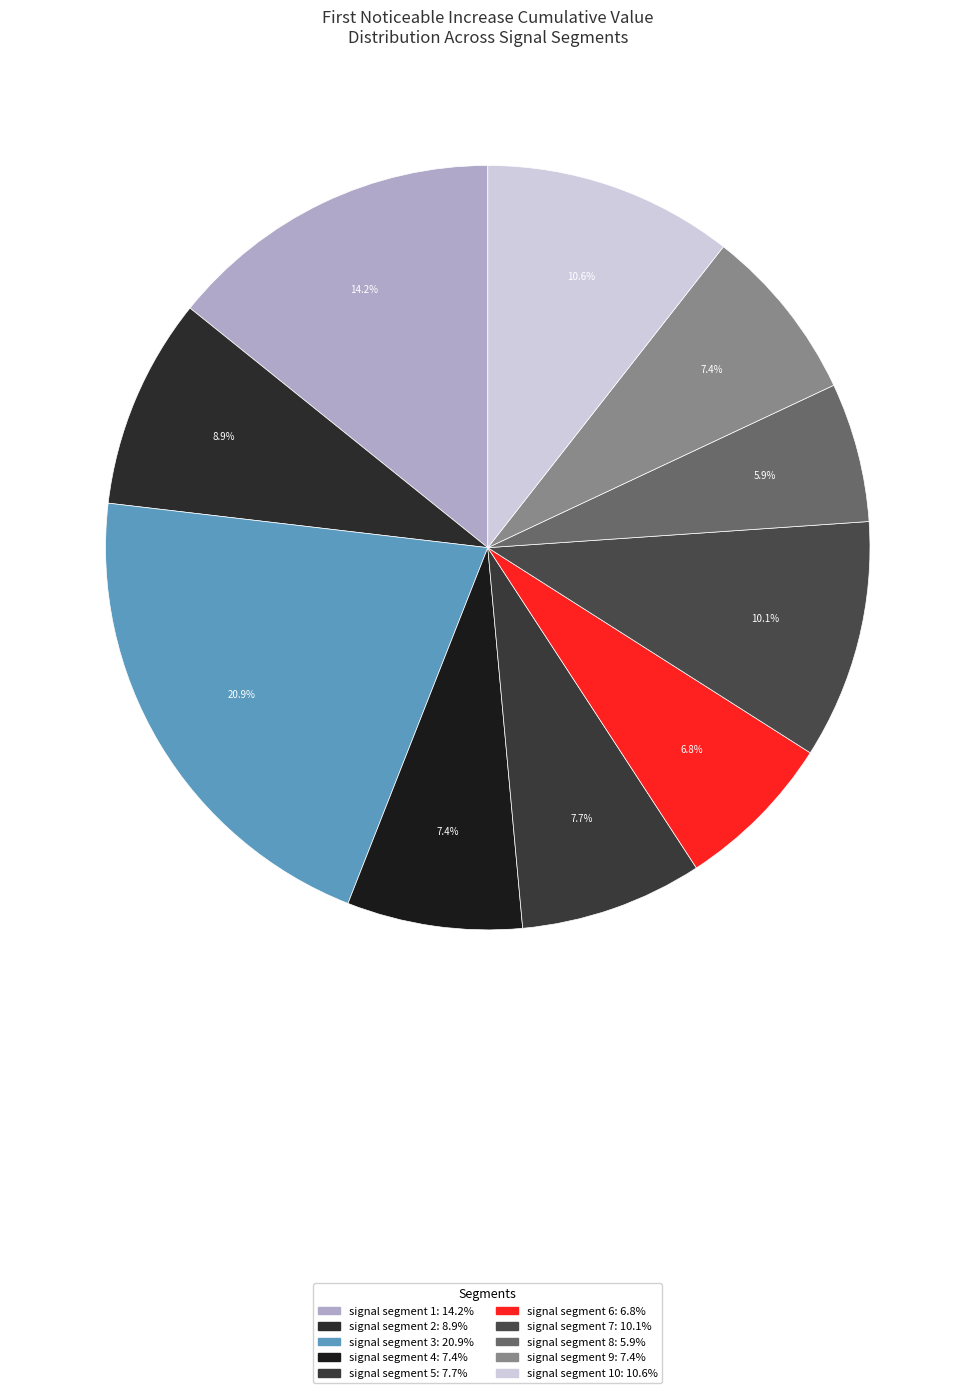

How many slices are in this pie chart?

10